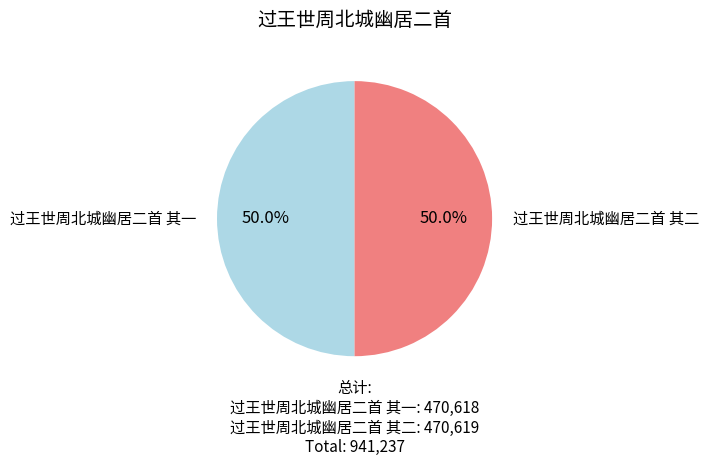

Combined, what portion of the pie is 过王世周北城幽居二首 其一 and 过王世周北城幽居二首 其二?

100.0%